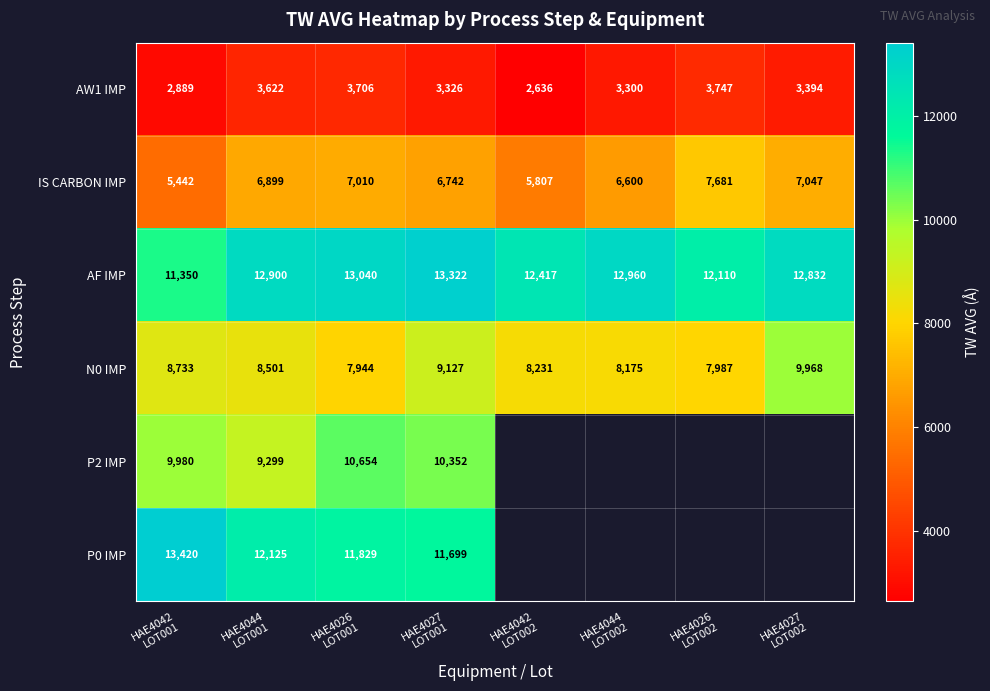

What is the sum of all IS CARBON IMP values?

53228